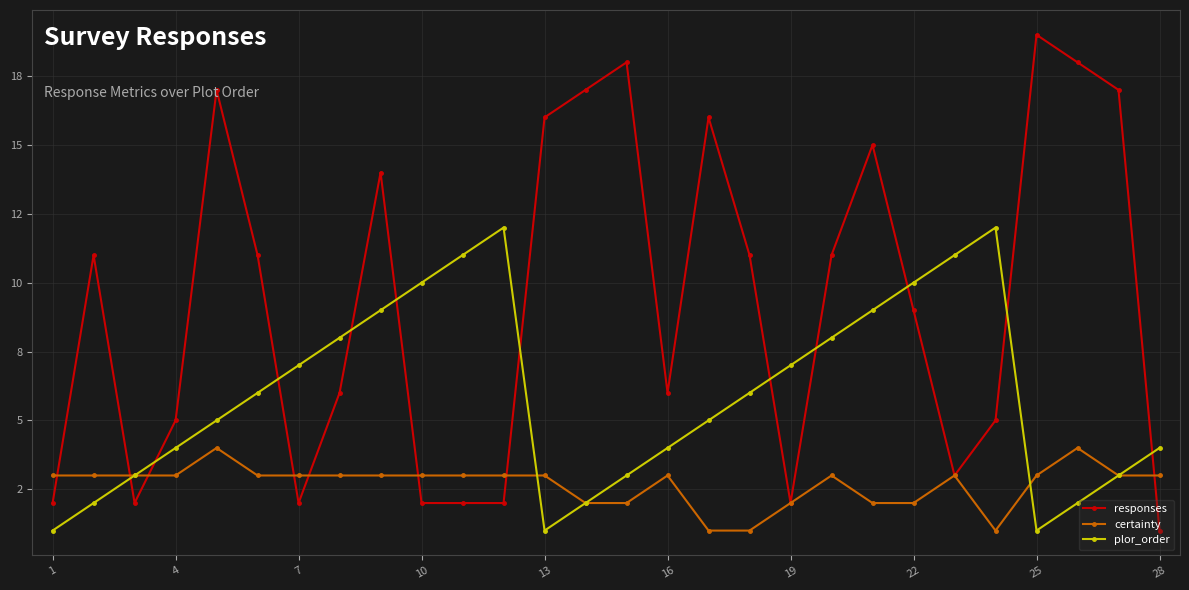

Does the chart have visible grid lines?

Yes